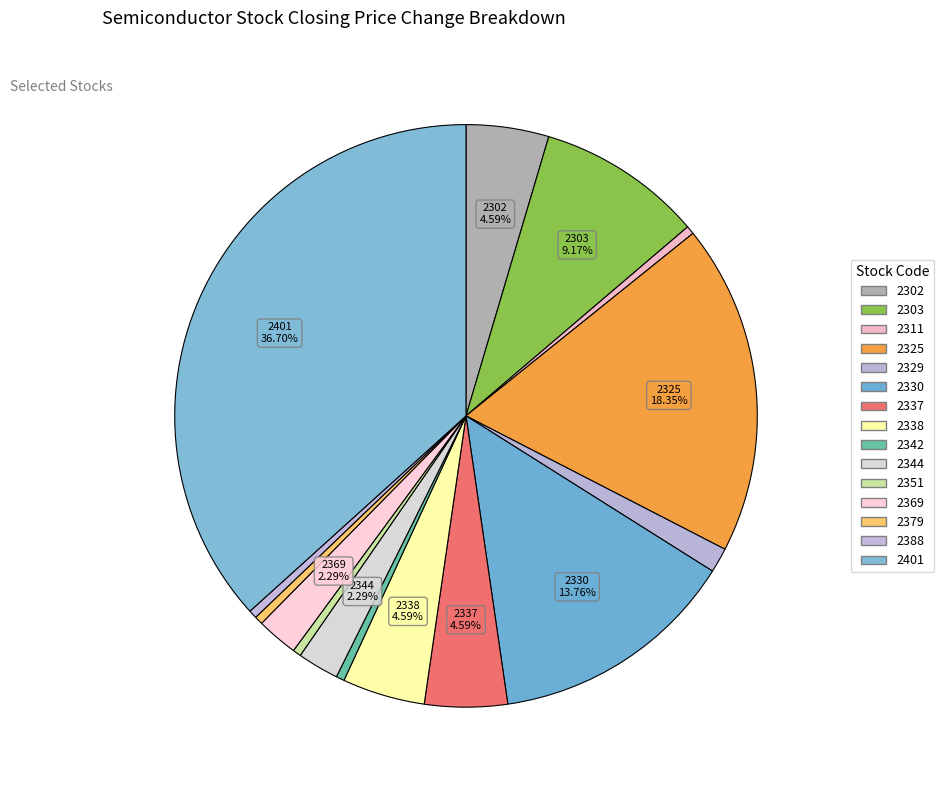

Which category has the smallest portion of the pie?

2311